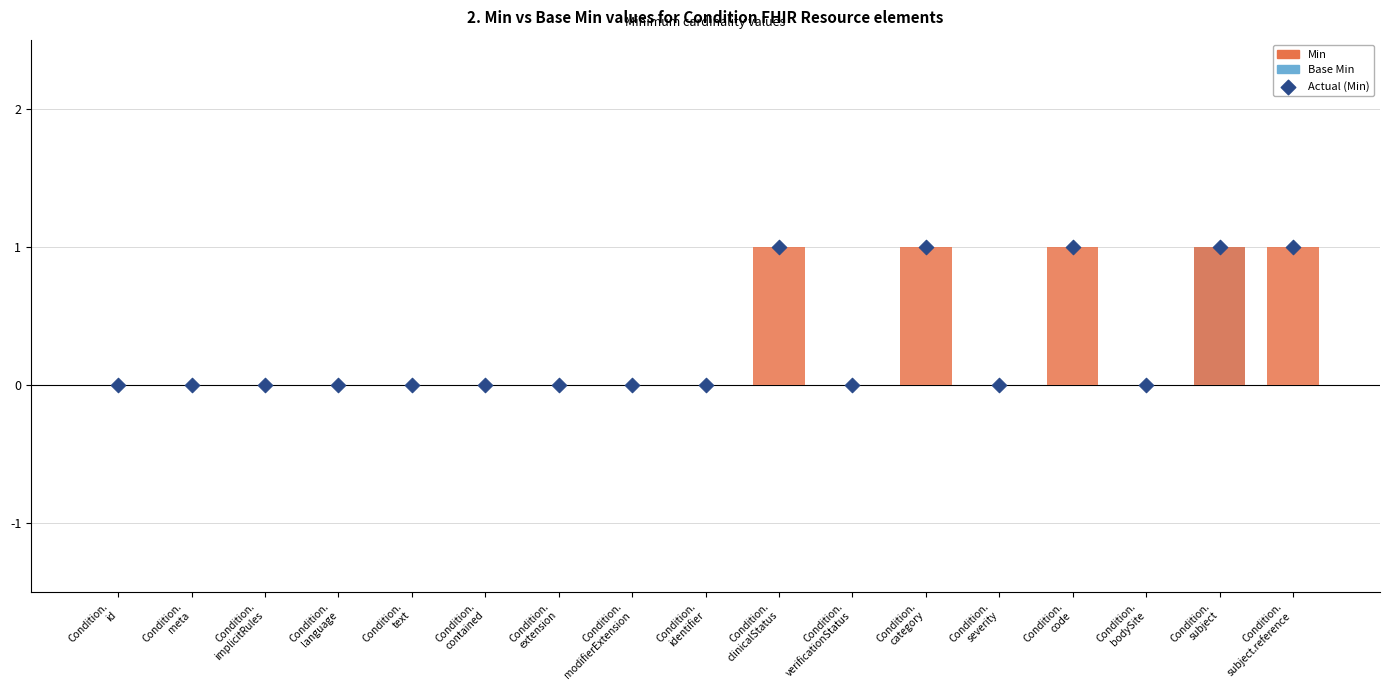

Which series contains the lowest Y value?

Base Min